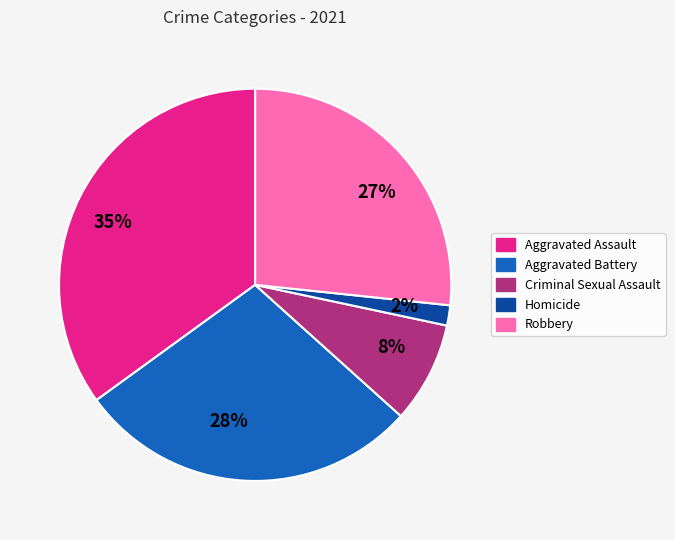

Is it true that Criminal Sexual Assault is 8% of the pie?

True